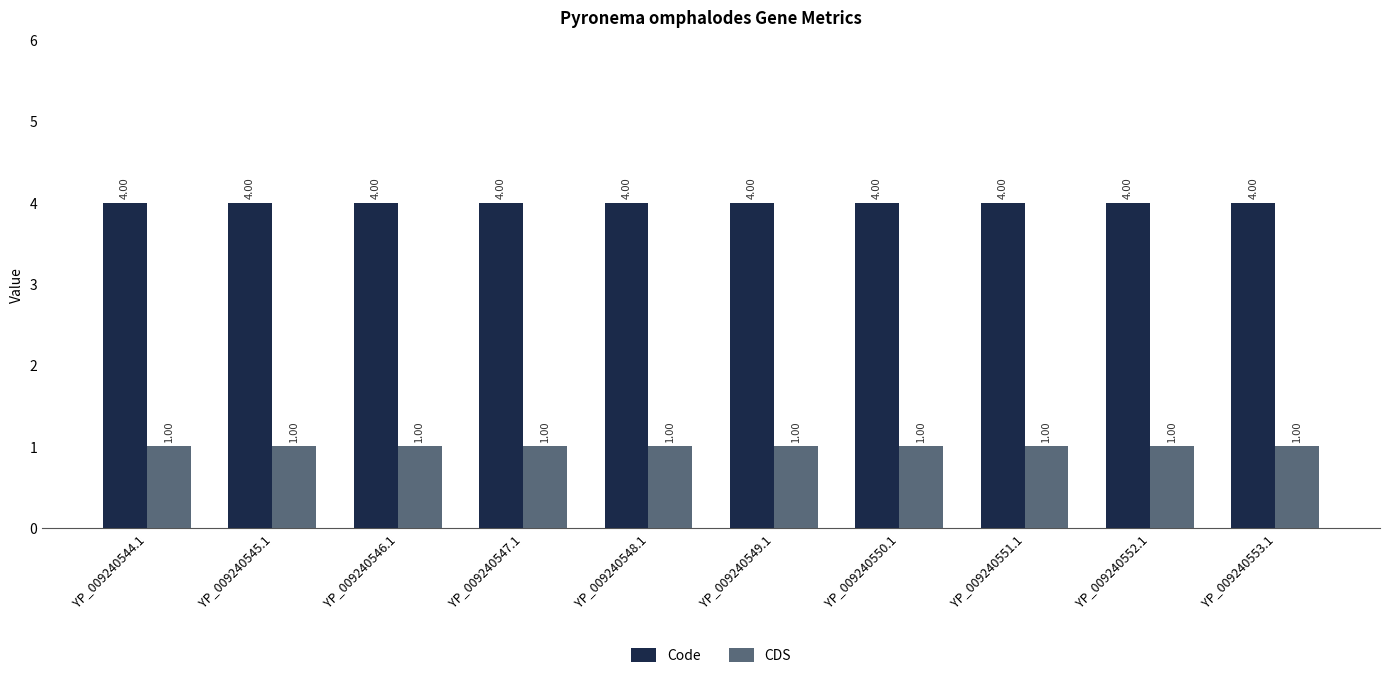

What is the highest value of the Code series?

4